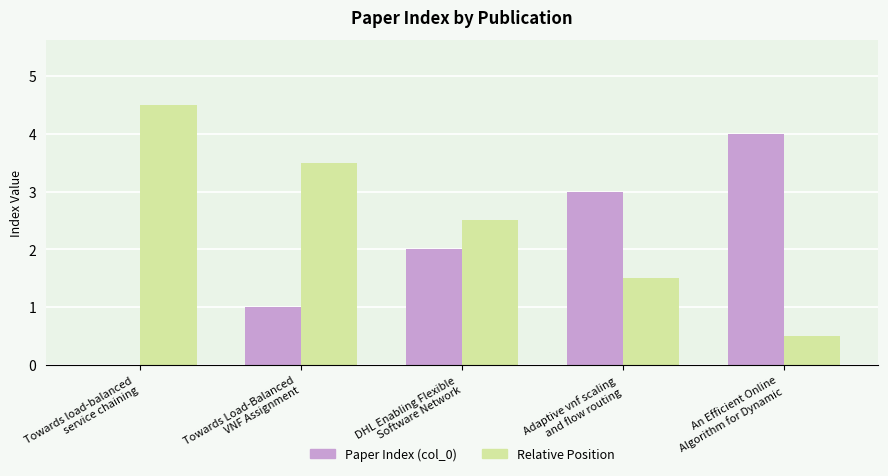

What is the greatest value displayed?

4.5